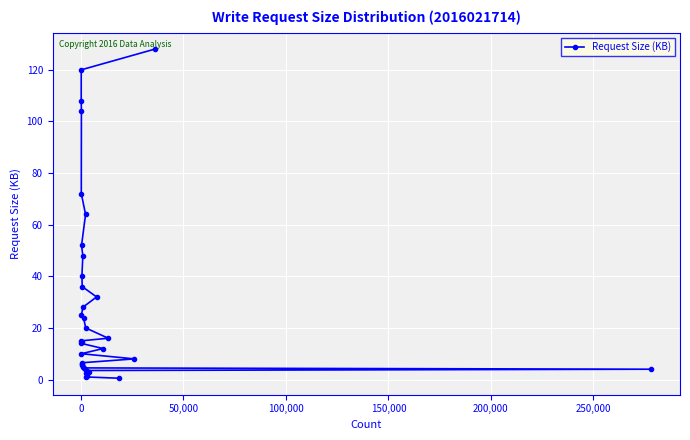

What is the value of the 1st point from the left?

108.0